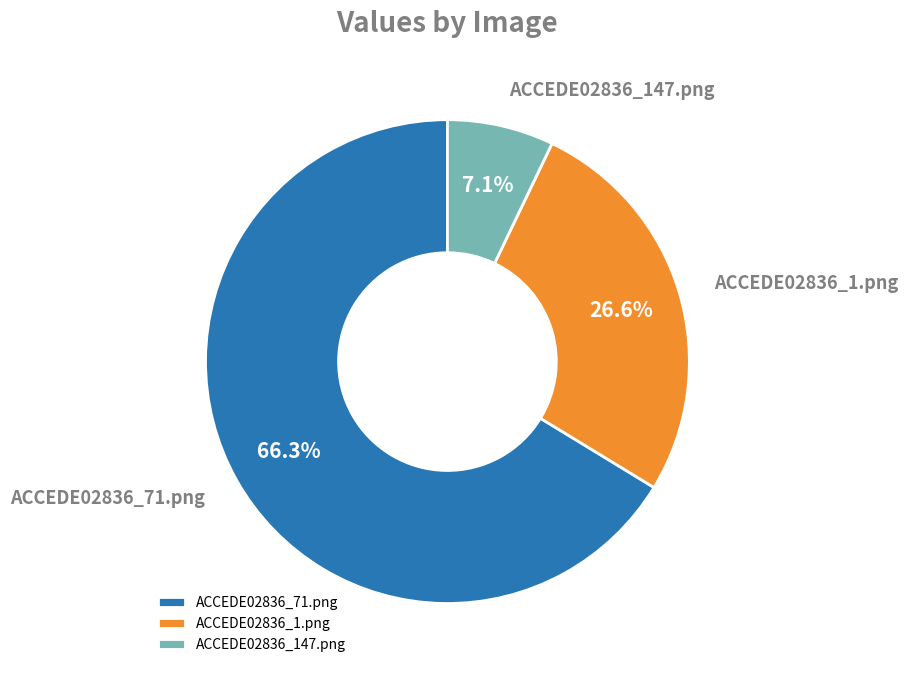

What percentage do ACCEDE02836_71.png and ACCEDE02836_147.png together represent?

73.4%